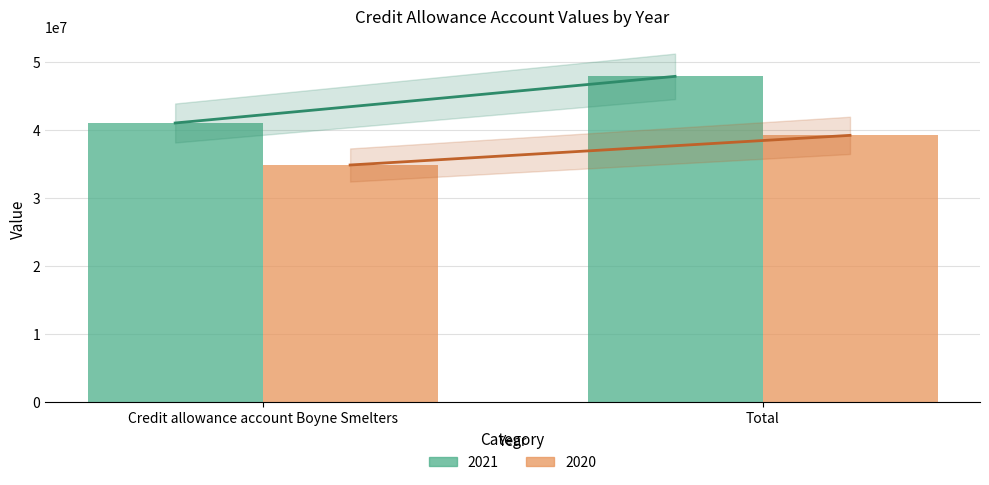

Is it true that 2021 equals 60518604 at Credit allowance account Boyne Smelters?

False